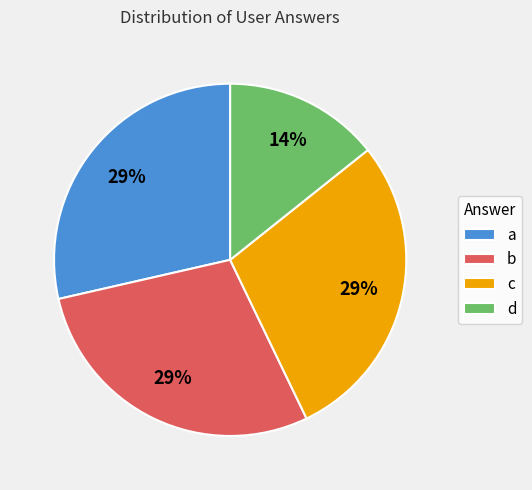

The a slice represents 34% of the pie. True or false?

False